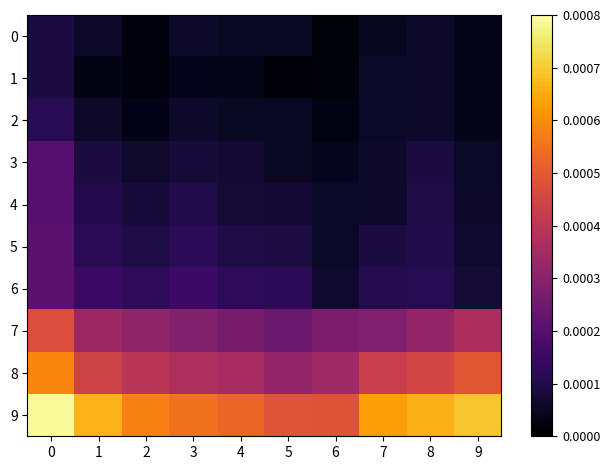

How many data points does each series have?

10